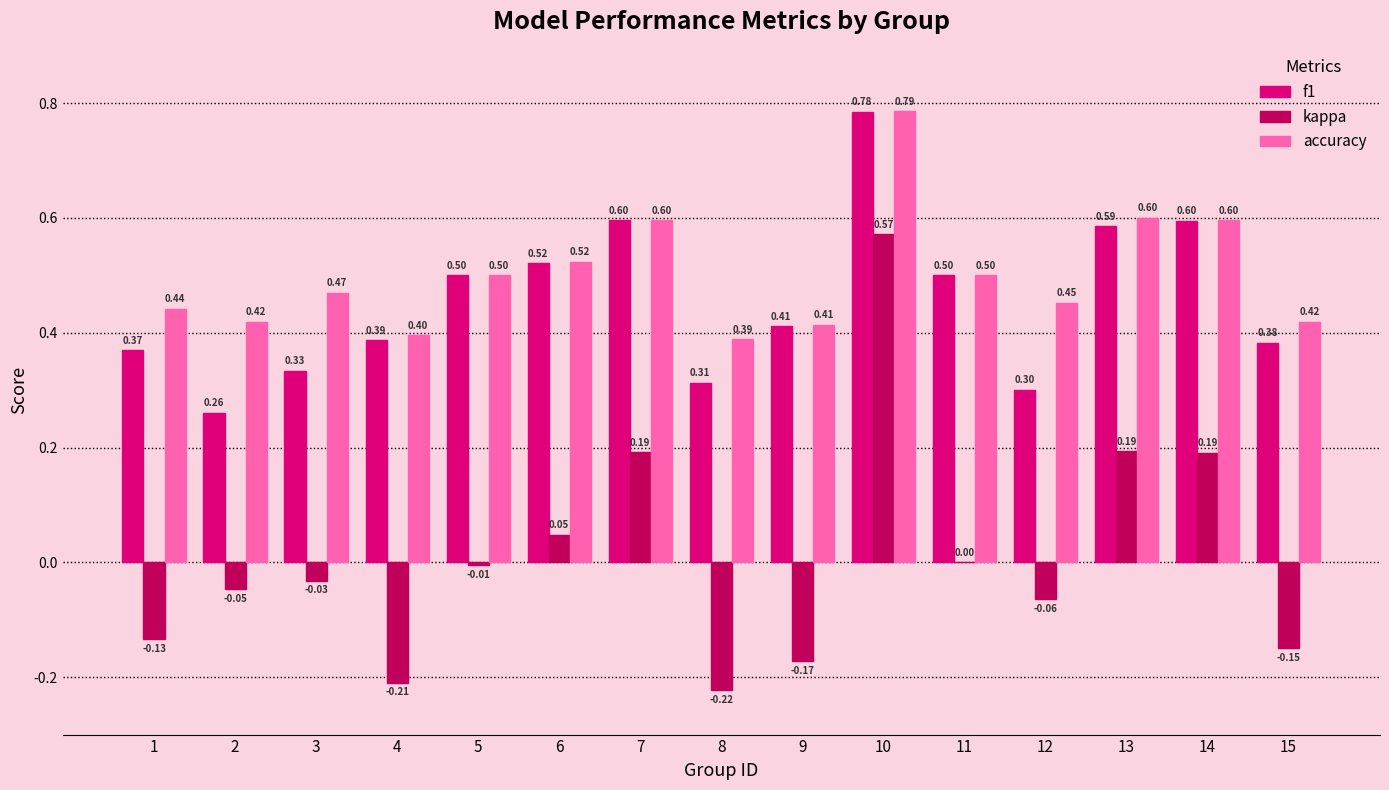

At which category is the sum across all series the highest?

10